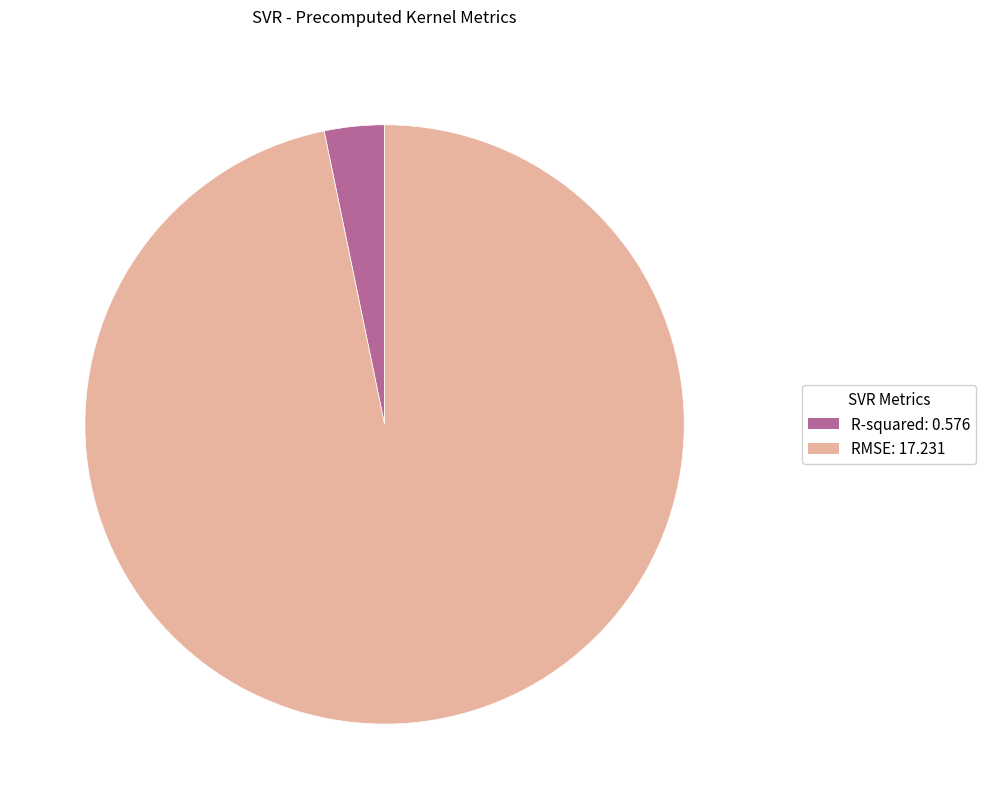

Count the number of slices in the pie.

2